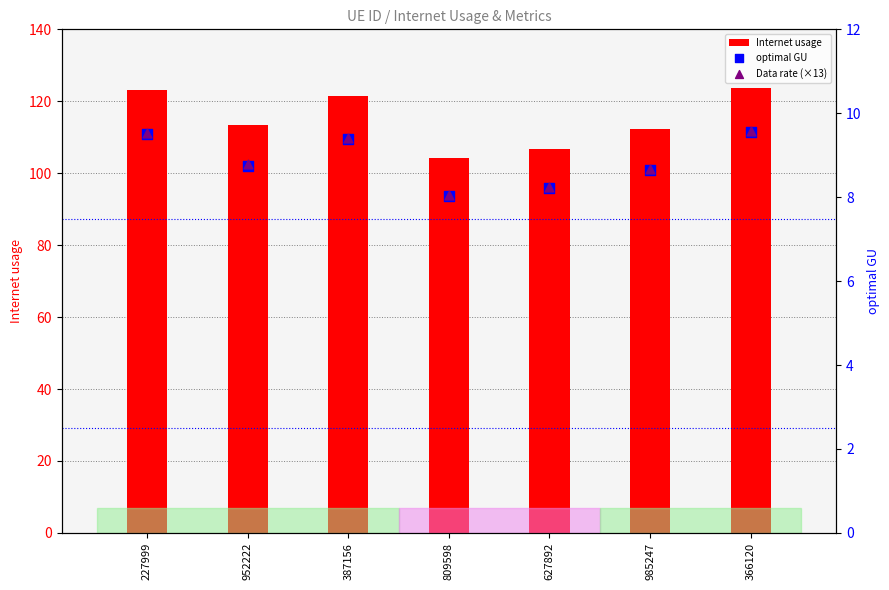

Which series has the largest total across all categories?

Internet usage